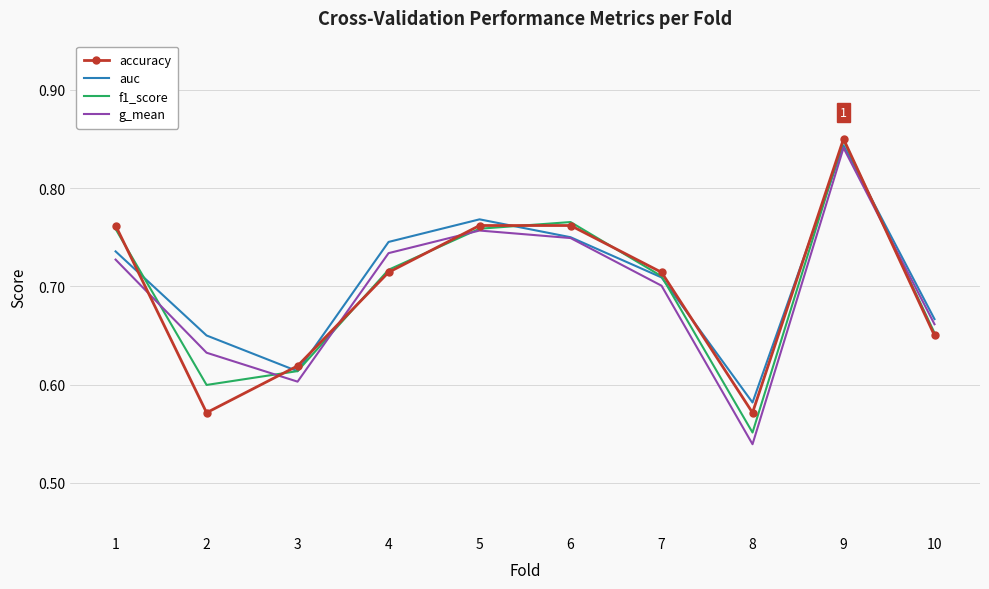

What is the difference between the highest and lowest values at 2?

0.1